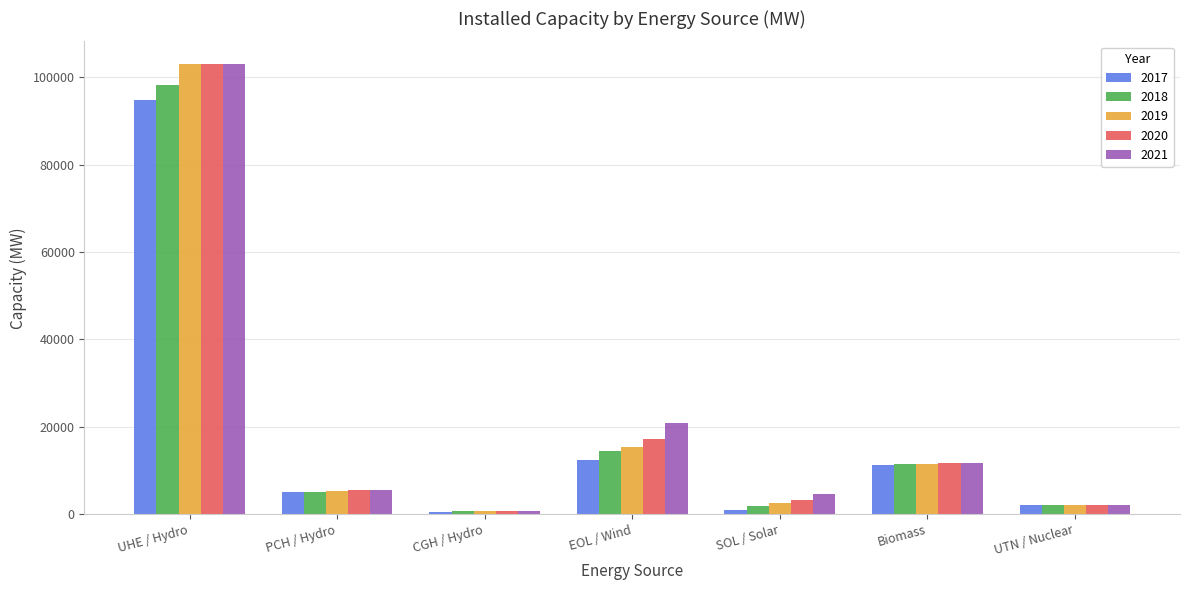

True or false: 2018 has a value of 11367.5 at Biomass.

True